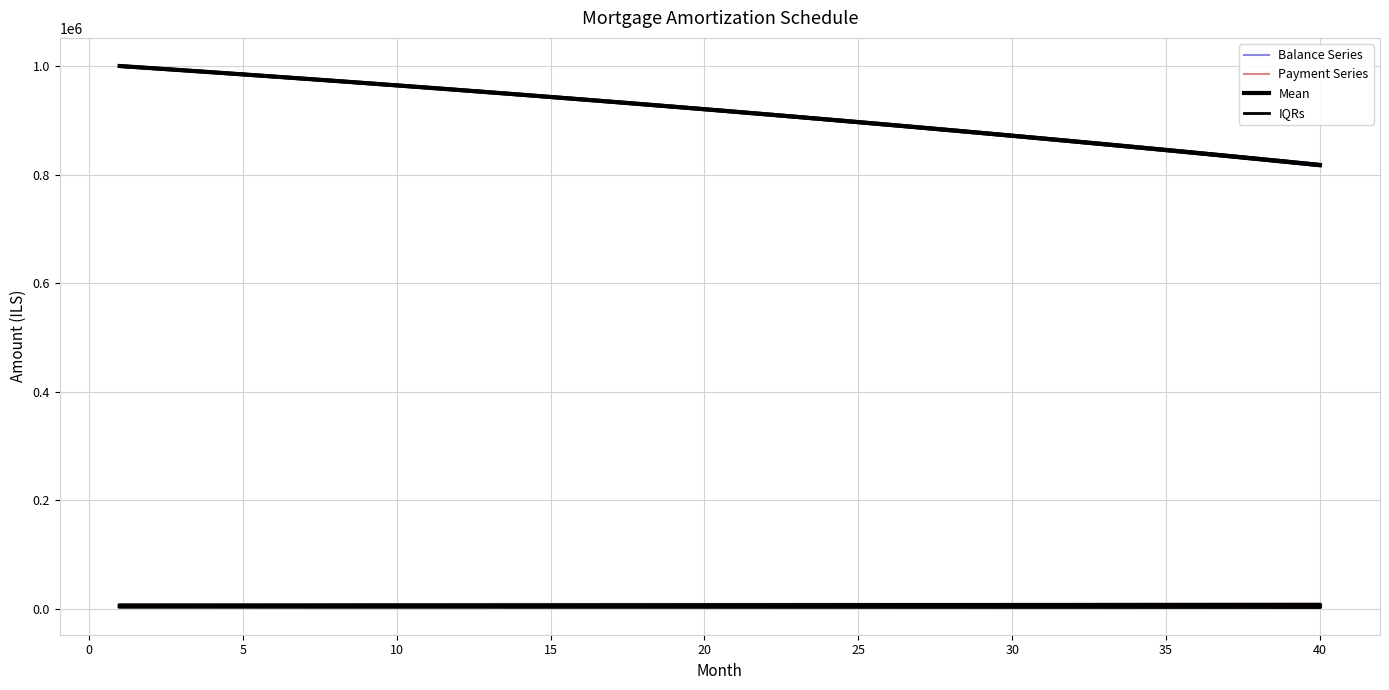

Where does the opening_balance series first go above 923449?

1